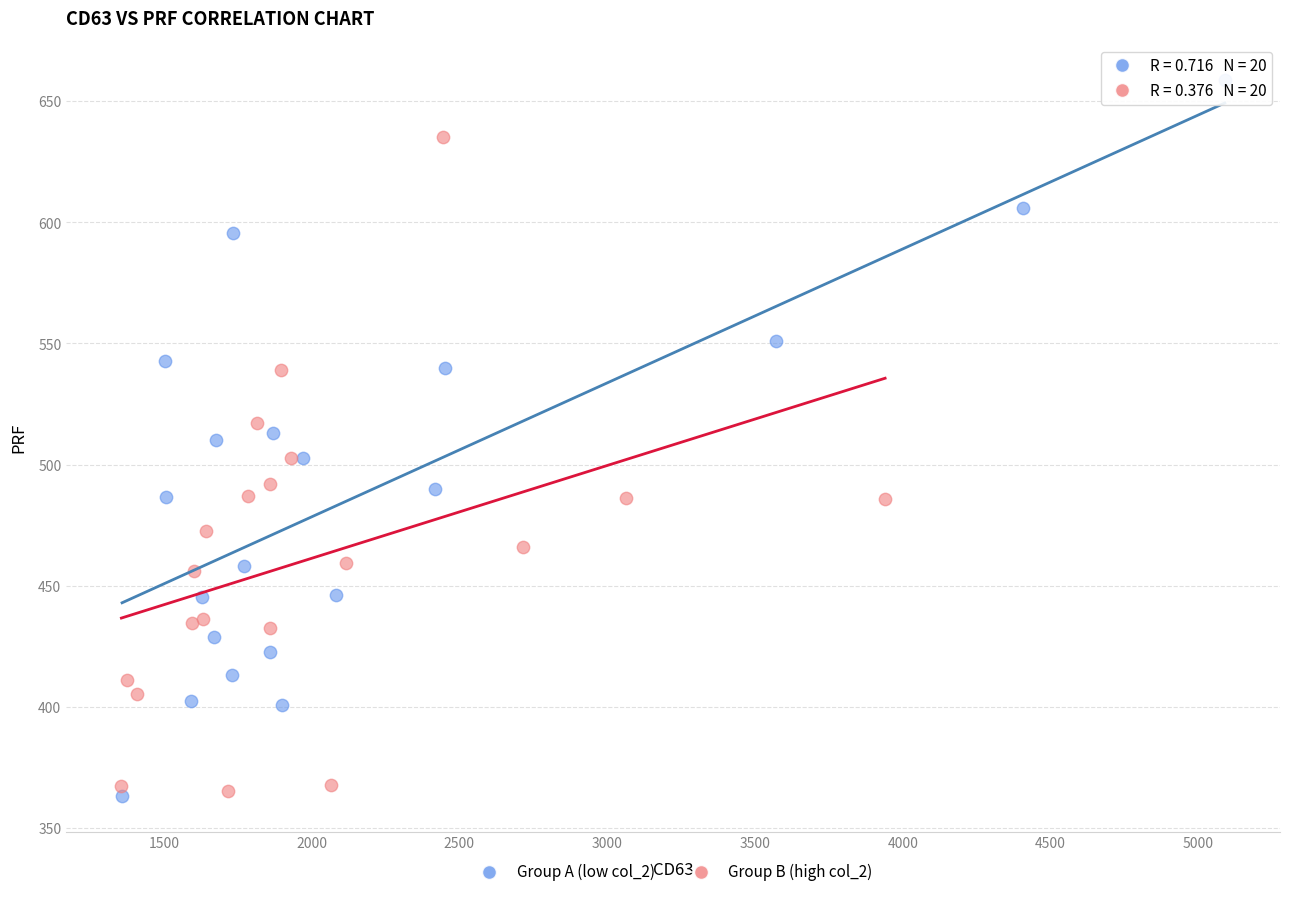

Which series reaches the maximum Y coordinate?

Group A (low col_2)